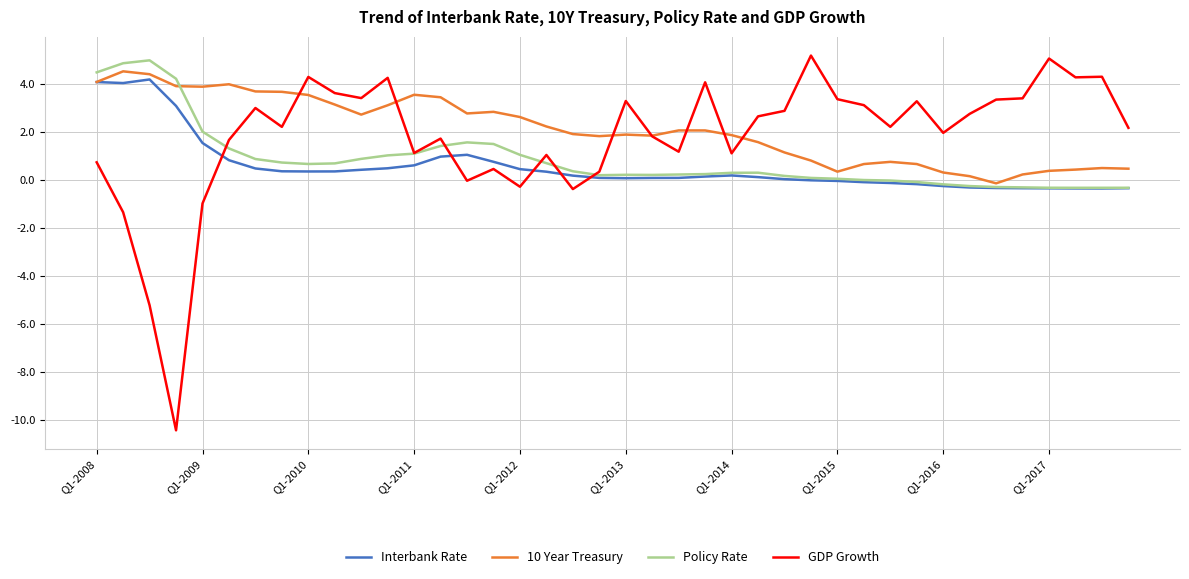

Does the chart display data point markers on the line(s)?

No